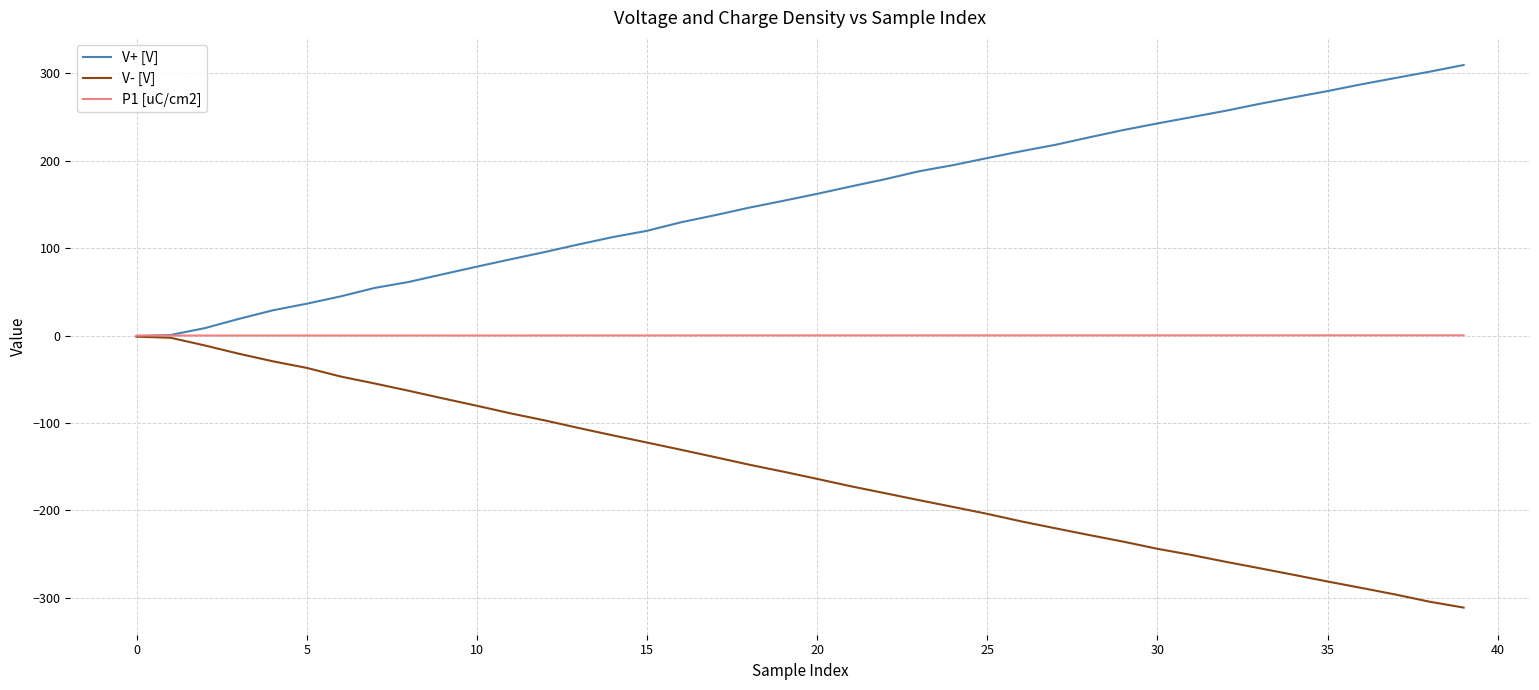

List the series in order of their overall mean, lowest first.

V- [V], P1 [uC/cm2], V+ [V]